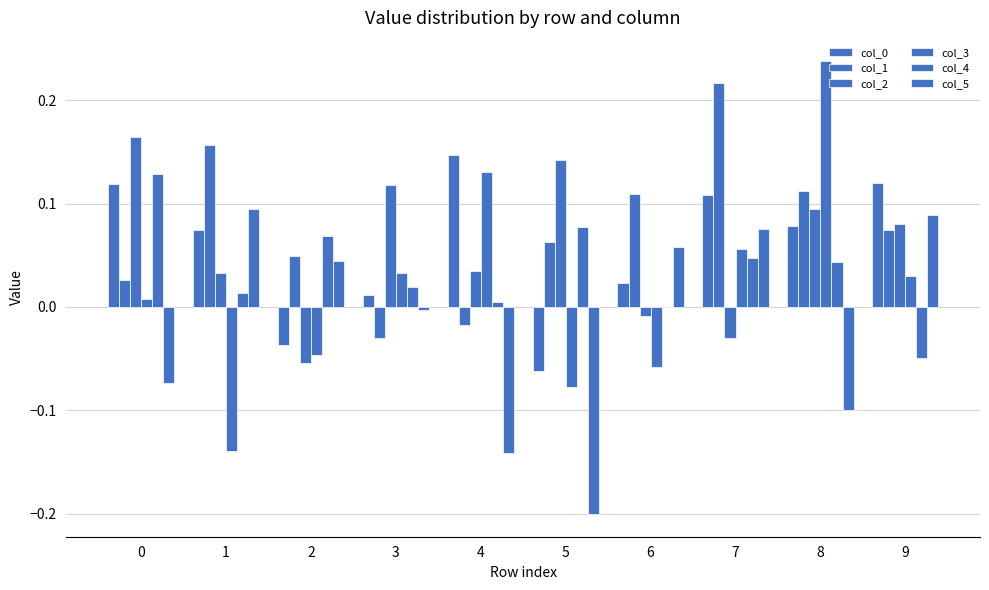

Reading left to right, transcribe all the data shown in this chart.

col_0: 0.1	0.1	-0.0	0.0	0.1	-0.1	0.0	0.1	0.1	0.1
col_1: 0.0	0.2	0.0	-0.0	-0.0	0.1	0.1	0.2	0.1	0.1
col_2: 0.2	0.0	-0.1	0.1	0.0	0.1	-0.0	-0.0	0.1	0.1
col_3: 0.0	-0.1	-0.0	0.0	0.1	-0.1	-0.1	0.1	0.2	0.0
col_4: 0.1	0.0	0.1	0.0	0.0	0.1	-0.0	0.0	0.0	-0.0
col_5: -0.1	0.1	0.0	-0.0	-0.1	-0.2	0.1	0.1	-0.1	0.1